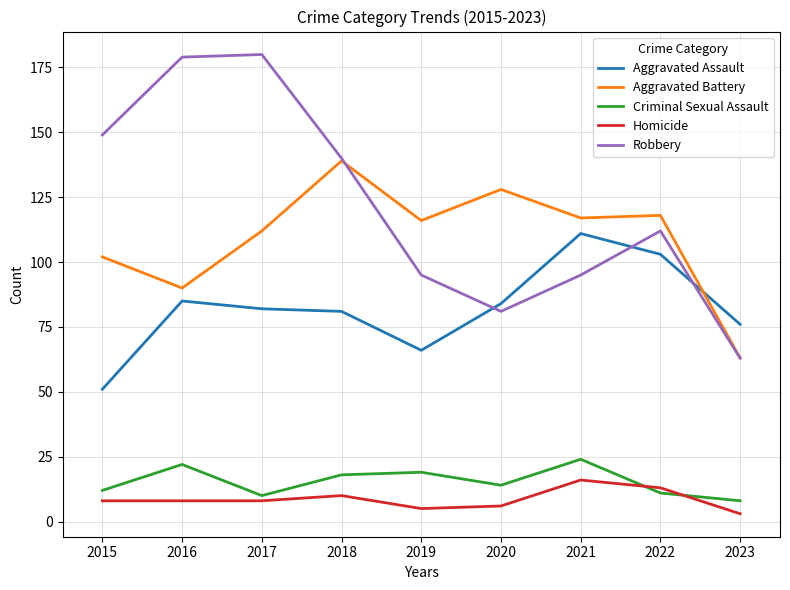

Which series ends up on top after the final intersection of Homicide and Criminal Sexual Assault?

Criminal Sexual Assault